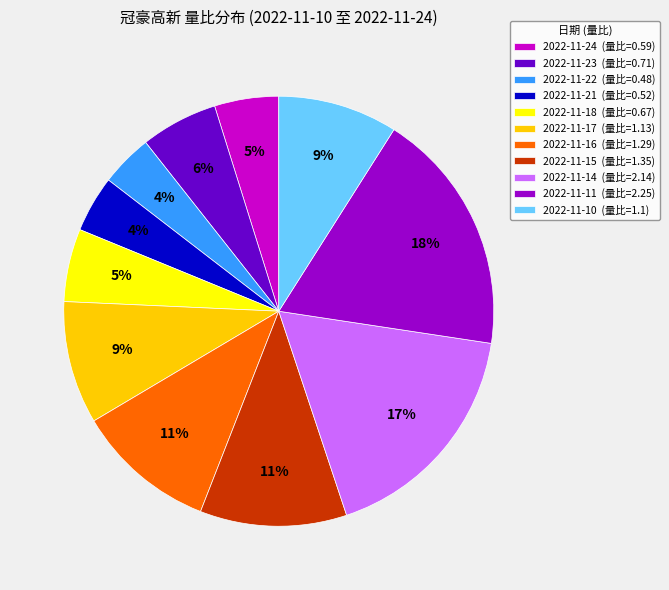

Is it true that 2022-11-22 is 16% of the pie?

False